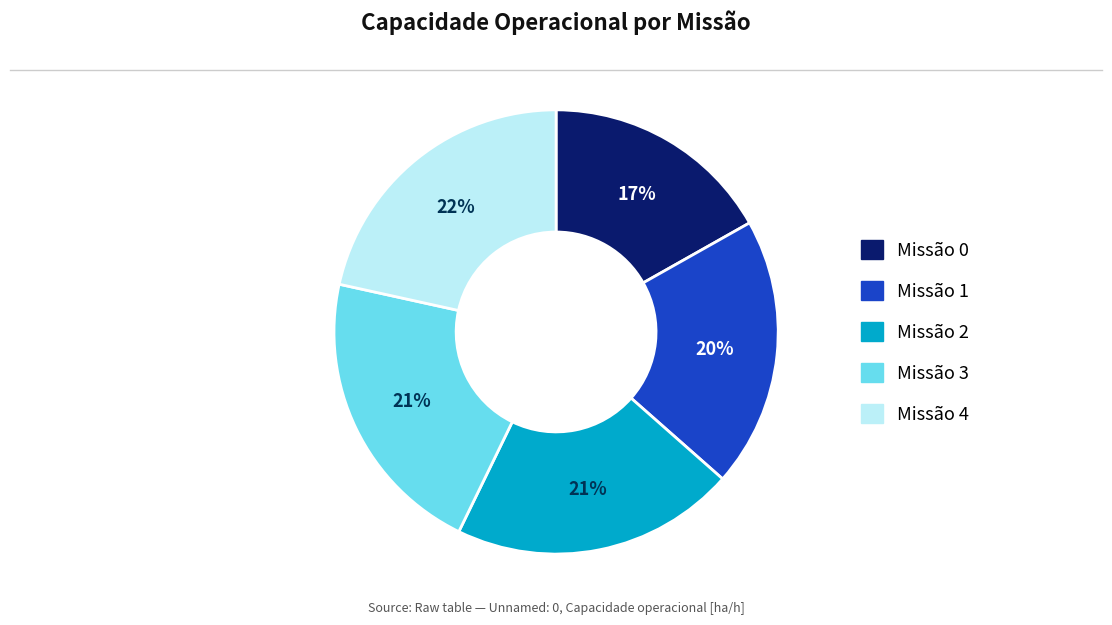

Is there a majority slice in this chart?

No